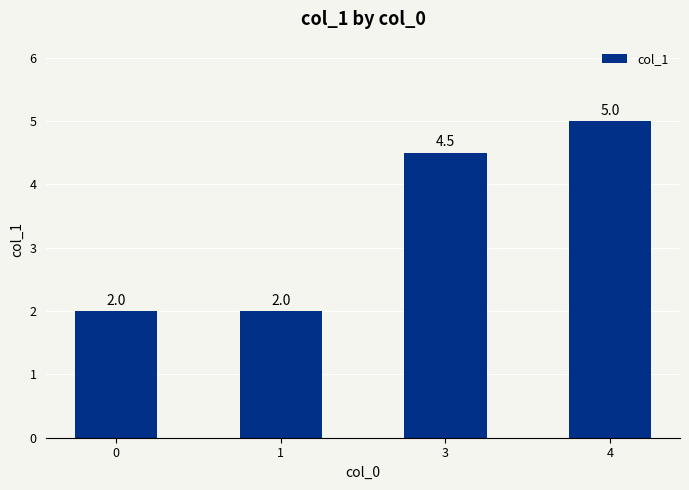

Reading right to left, list all the values displayed in this chart.

4=5.0	3=4.5	1=2.0	0=2.0